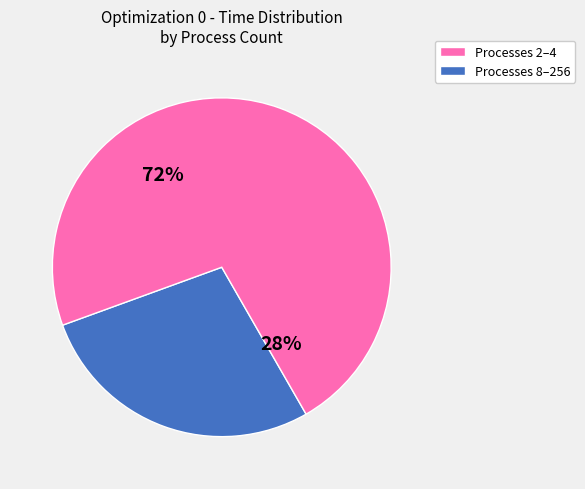

The 32 slice represents 14% of the pie. True or false?

False